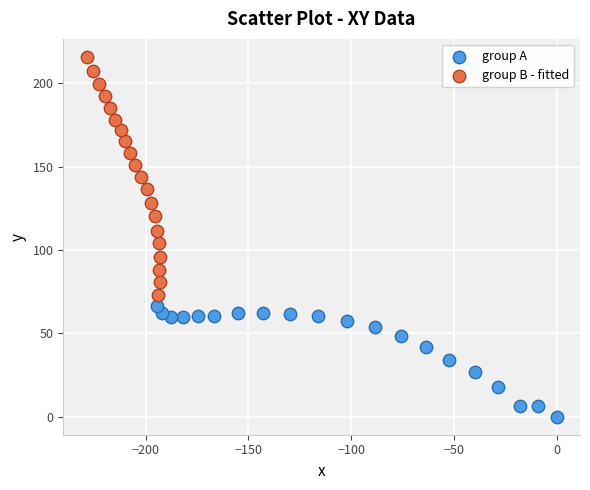

Which series reaches the minimum Y coordinate?

group A